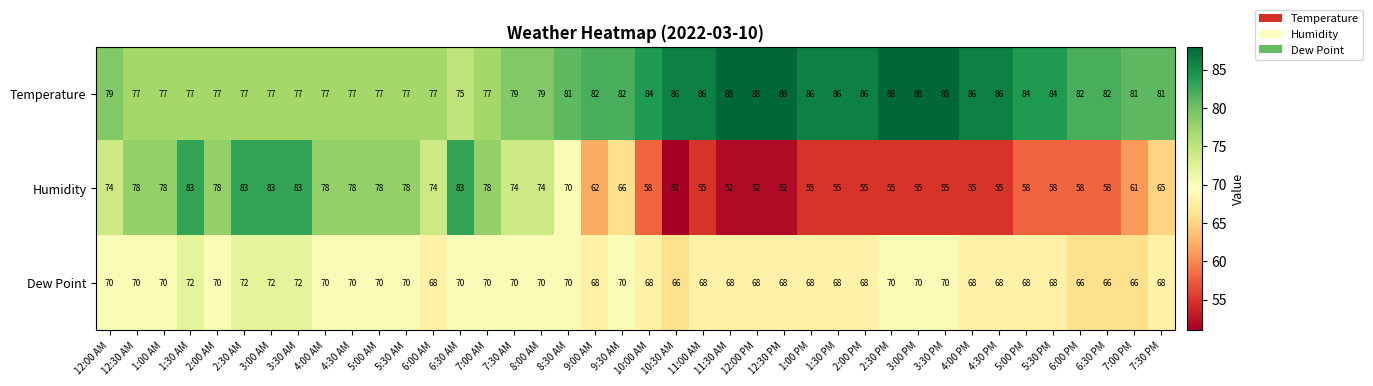

What is the total value across all series at 3:30 AM?

232